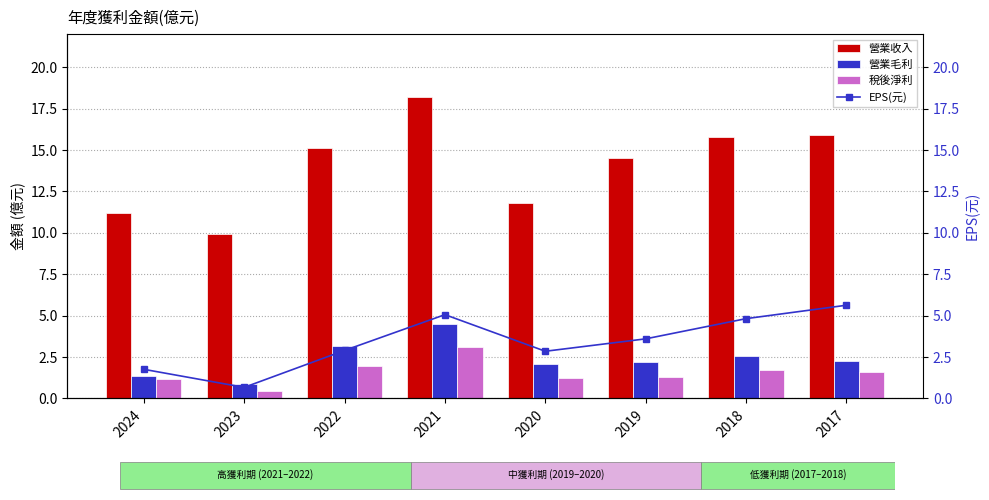

At how many categories does at least one series exceed 17?

1